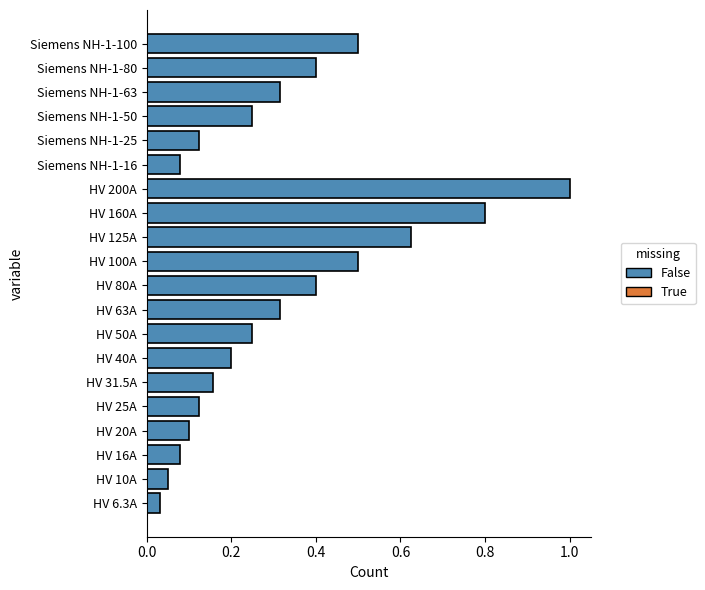

What is the difference between the maximum and minimum values?

1.0